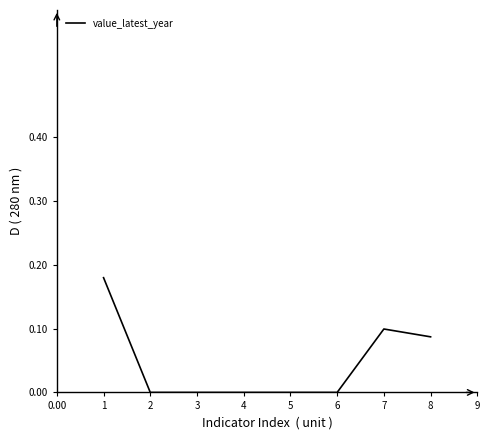

What is the sum of all values?

0.4